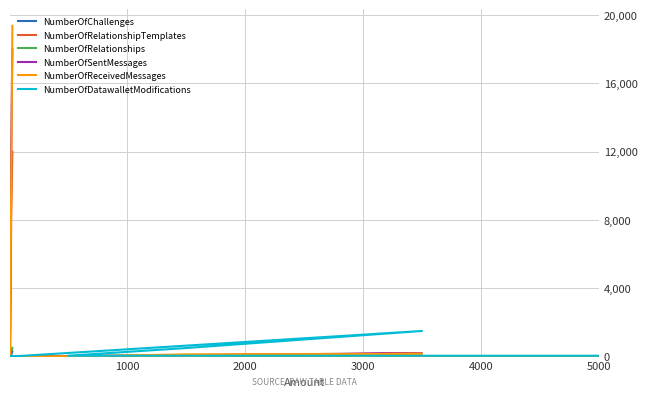

Which series has the largest total across all categories?

NumberOfSentMessages